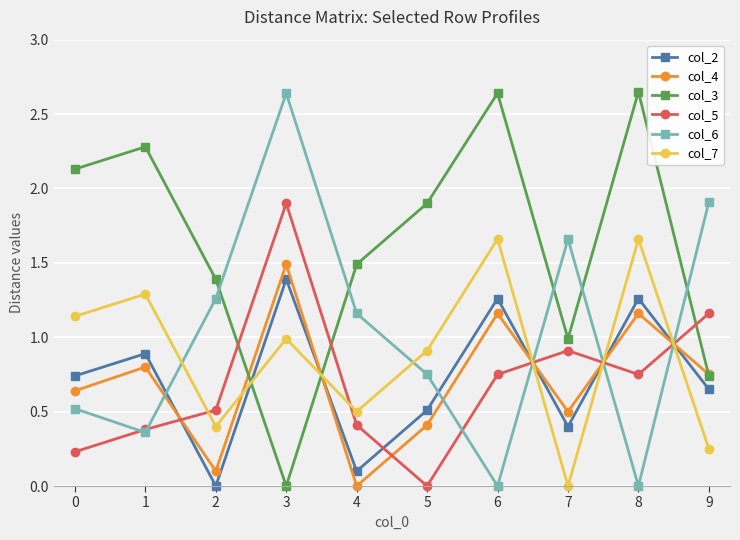

Which series has the largest total across all categories?

col_3